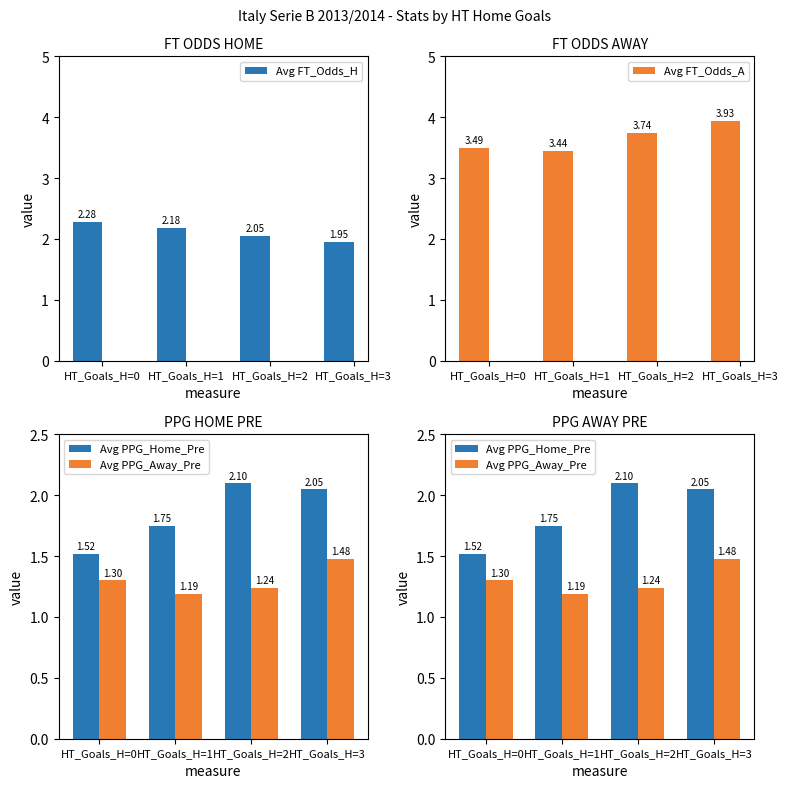

At how many categories does at least one series exceed 1?

4